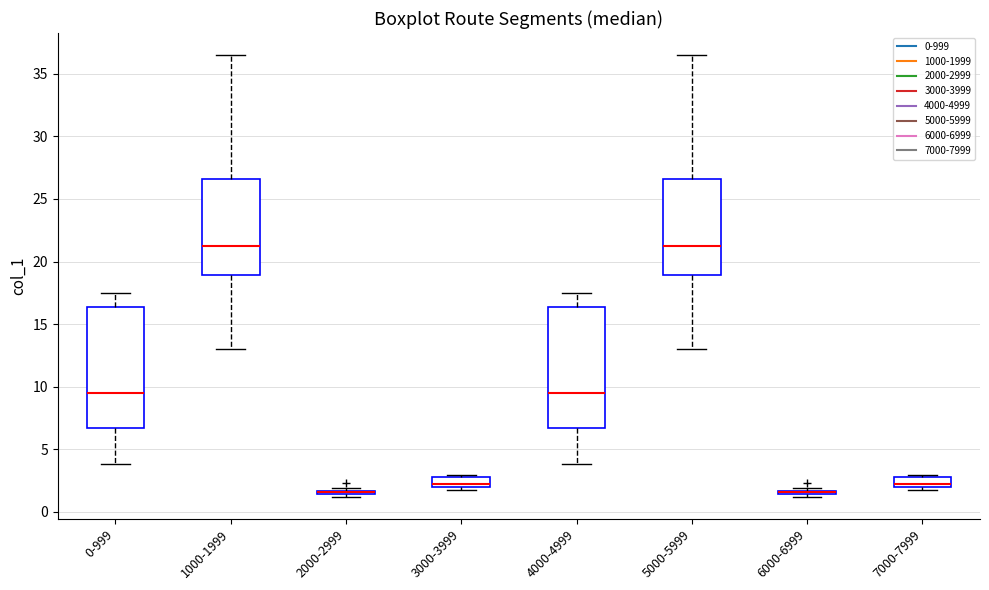

Reading left to right, transcribe this box plot: for each box, give where its median line is, the range the box spans, and where its two whiskers end, as read against the y-axis. The values are not printed on the chart, so give them approximately, as read against the axis.

0-999: median 9.5, box 6.5 to 16.5, whiskers 4.0 to 17.5
1000-1999: median 21.0, box 19.0 to 26.5, whiskers 13.0 to 36.5
2000-2999: box collapsed to a line at 1.5, whiskers 1.0 to 2.0
3000-3999: median 2.0 (just above the box's lower edge), box 2.0 to 3.0, whiskers 2.0 (just below the box's lower edge) to 3.0 (just above the box's upper edge)
4000-4999: median 9.5, box 6.5 to 16.5, whiskers 4.0 to 17.5
5000-5999: median 21.0, box 19.0 to 26.5, whiskers 13.0 to 36.5
6000-6999: box collapsed to a line at 1.5, whiskers 1.0 to 2.0
7000-7999: median 2.0 (just above the box's lower edge), box 2.0 to 3.0, whiskers 2.0 (just below the box's lower edge) to 3.0 (just above the box's upper edge)